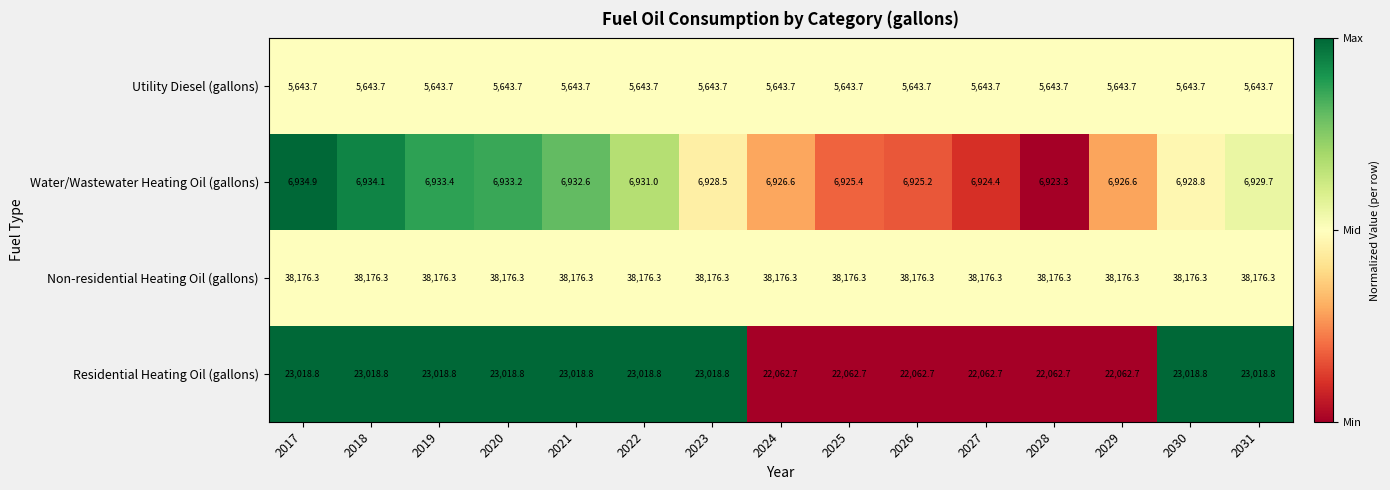

What is the smallest value displayed?

5643.7